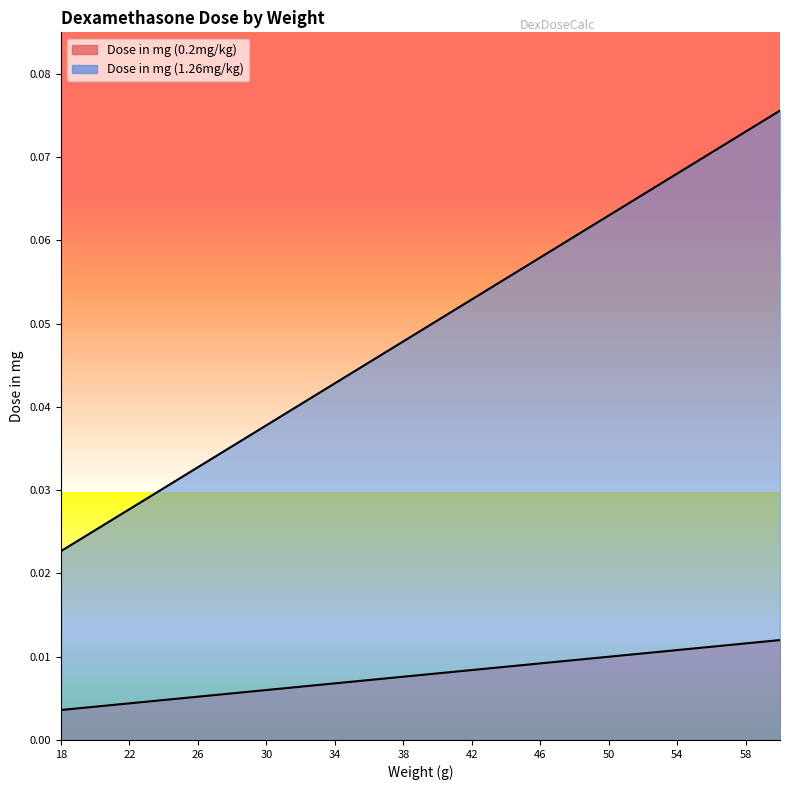

How many lines are shown in the chart?

2